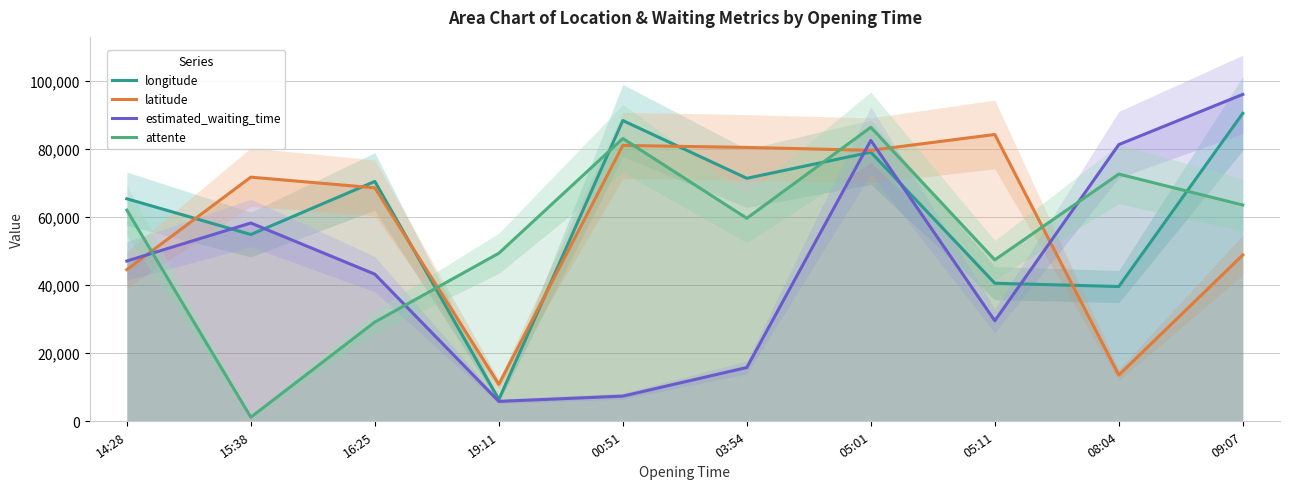

What are all the series names shown in the legend?

longitude, latitude, estimated_waiting_time, attente